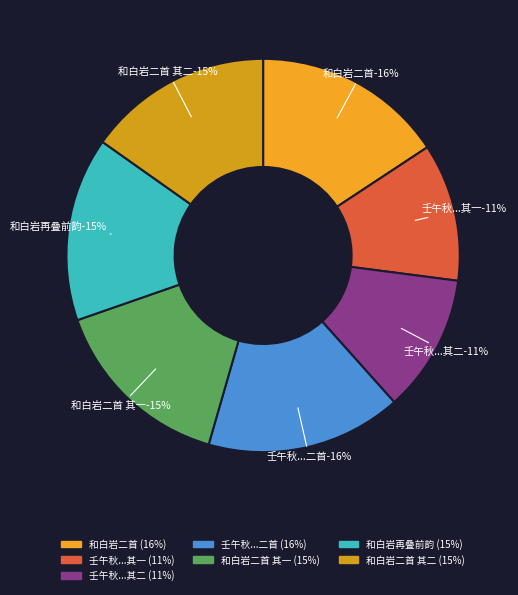

Rank the categories by value from highest to lowest.

壬午秋有鹤降于吏部庭见素翁和白岩诸公有作予亦步韵二首, 和白岩二首, 和白岩二首 其二, 和白岩二首 其一, 和白岩再叠前韵, 壬午秋有鹤降于吏部庭见素翁和白岩诸公有作予亦步韵二首 其二, 壬午秋有鹤降于吏部庭见素翁和白岩诸公有作予亦步韵二首 其一